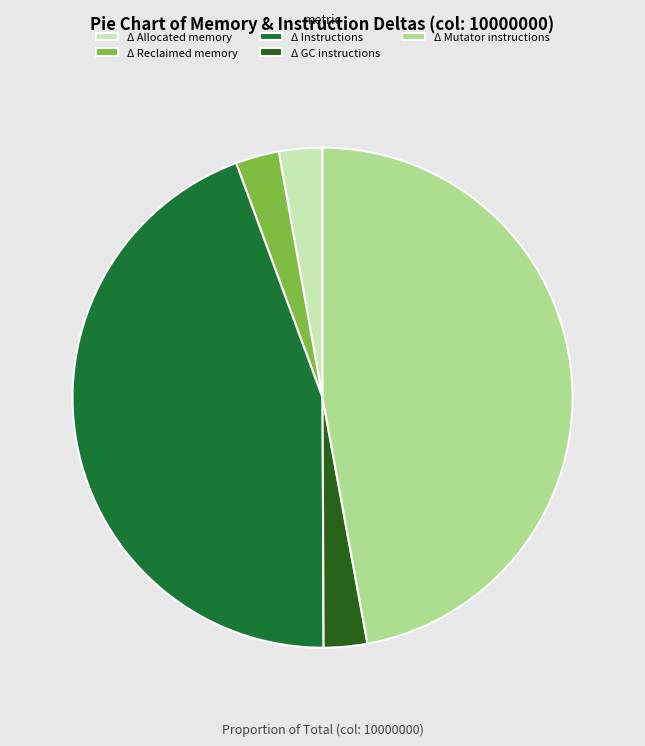

Do Δ Allocated memory and Δ Instructions together represent more than half of the pie?

No